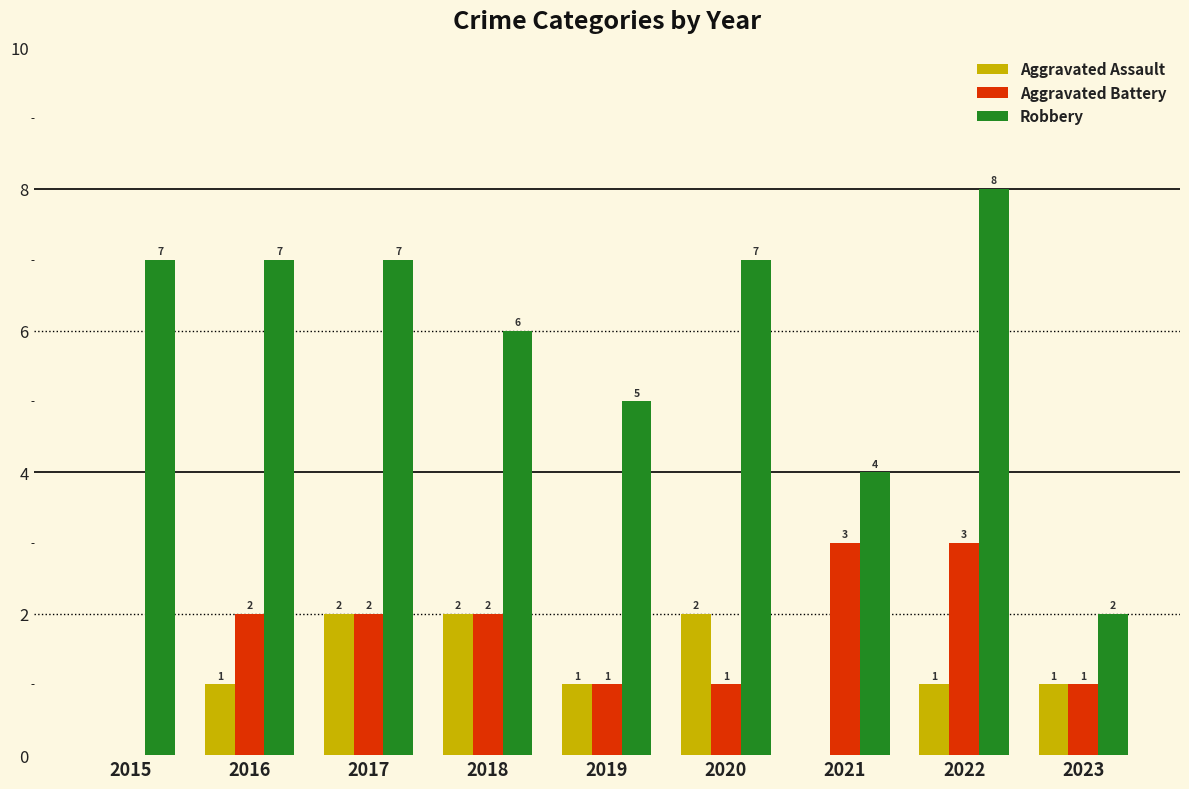

Between 2019 and 2021, which series saw the biggest shift?

Aggravated Battery